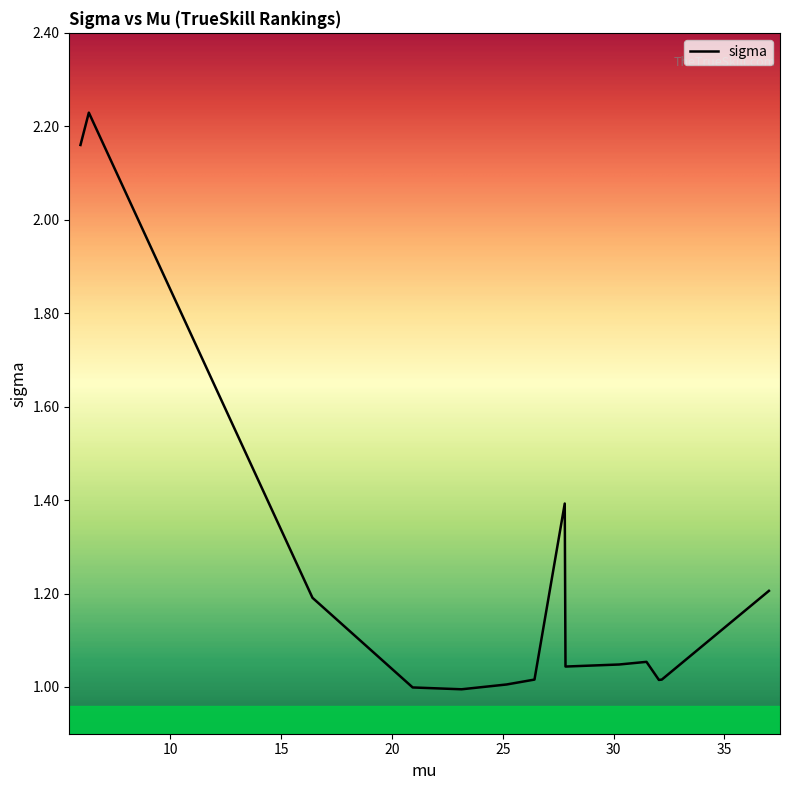

What is the difference between the maximum and minimum values?

1.2